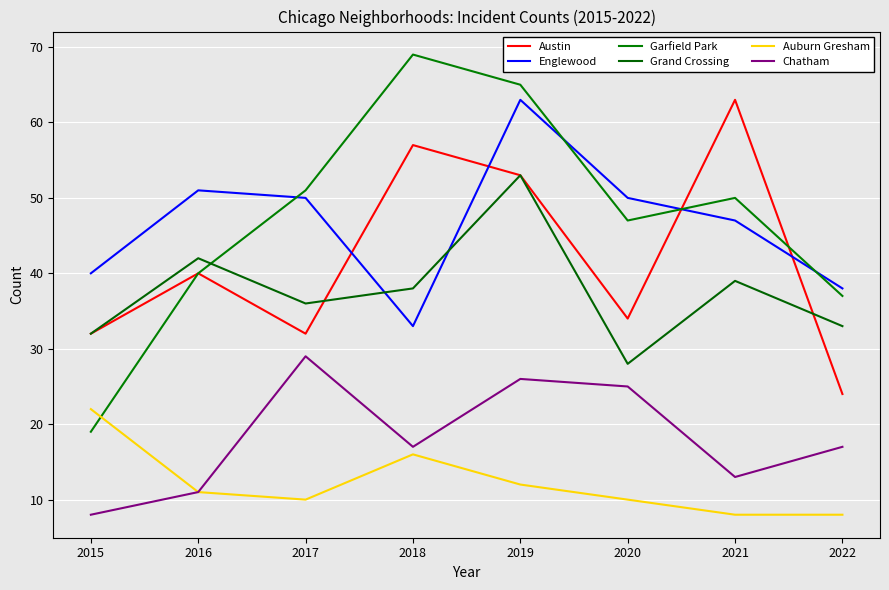

What is the sum of the Austin values at 2017 and 2018?

89